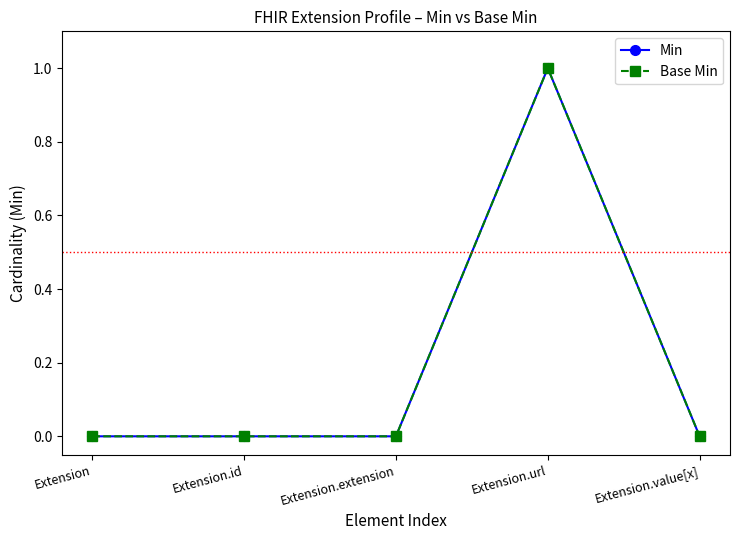

List the labels in order of Base Min value, smallest first.

Extension, Extension.id, Extension.extension, Extension.value[x], Extension.url